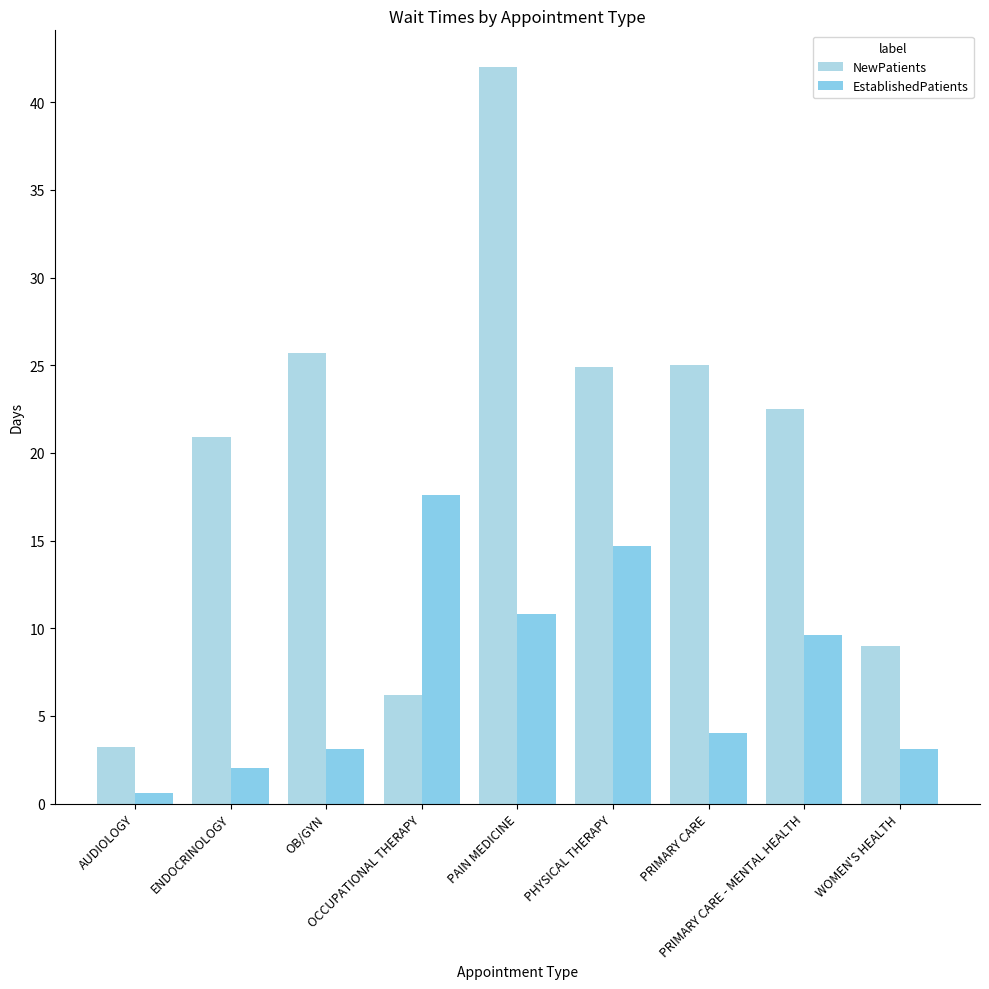

Which category has the highest value in the NewPatients series?

PAIN MEDICINE